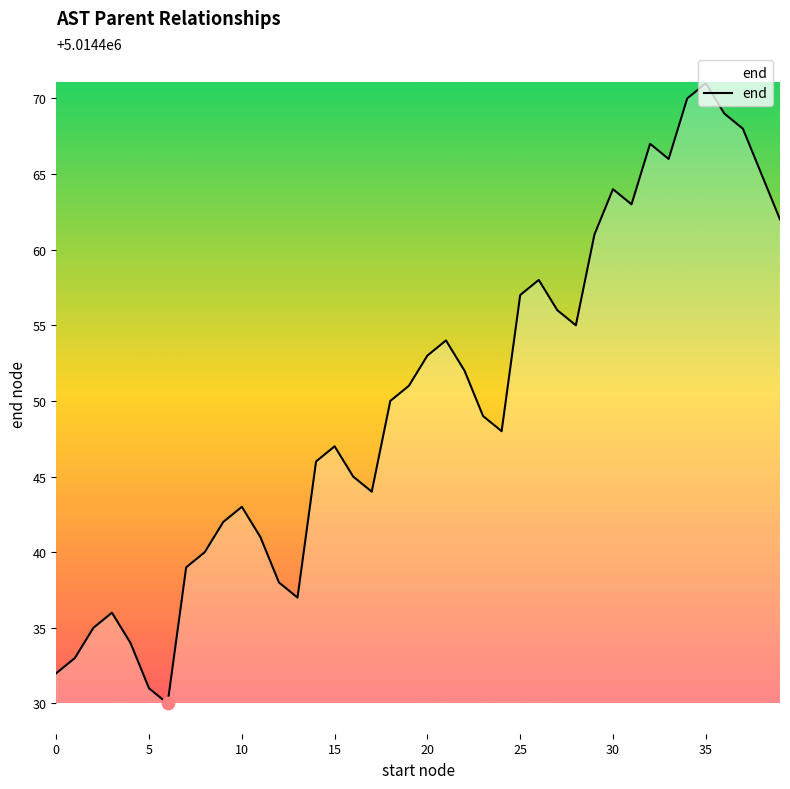

What is the minimum value shown in the chart?

5014430